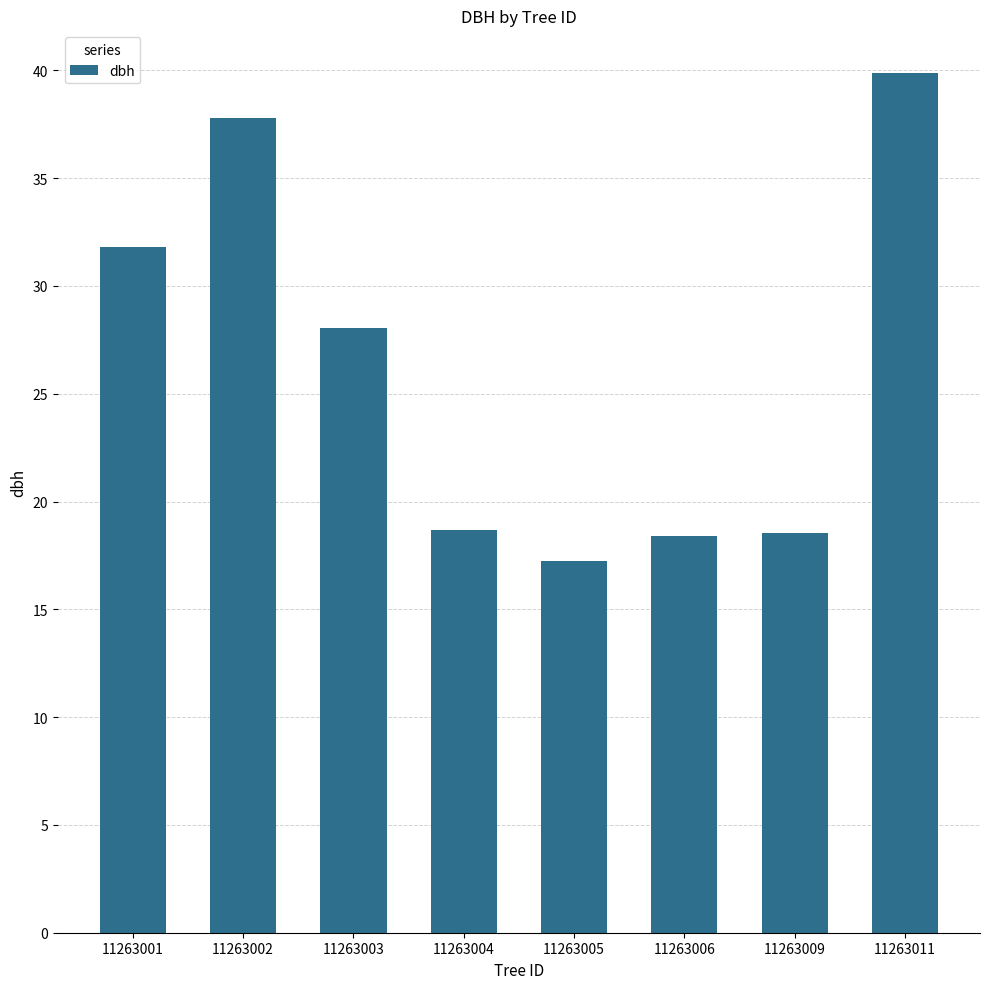

What is the value of the 7th bar from the left?

18.6